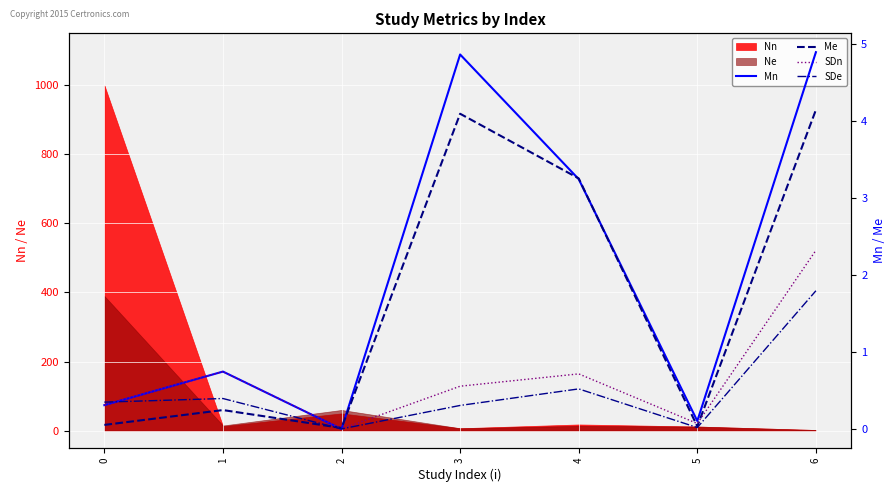

Rank the series at 1 from highest to lowest value.

Mn, SDn, SDe, Me